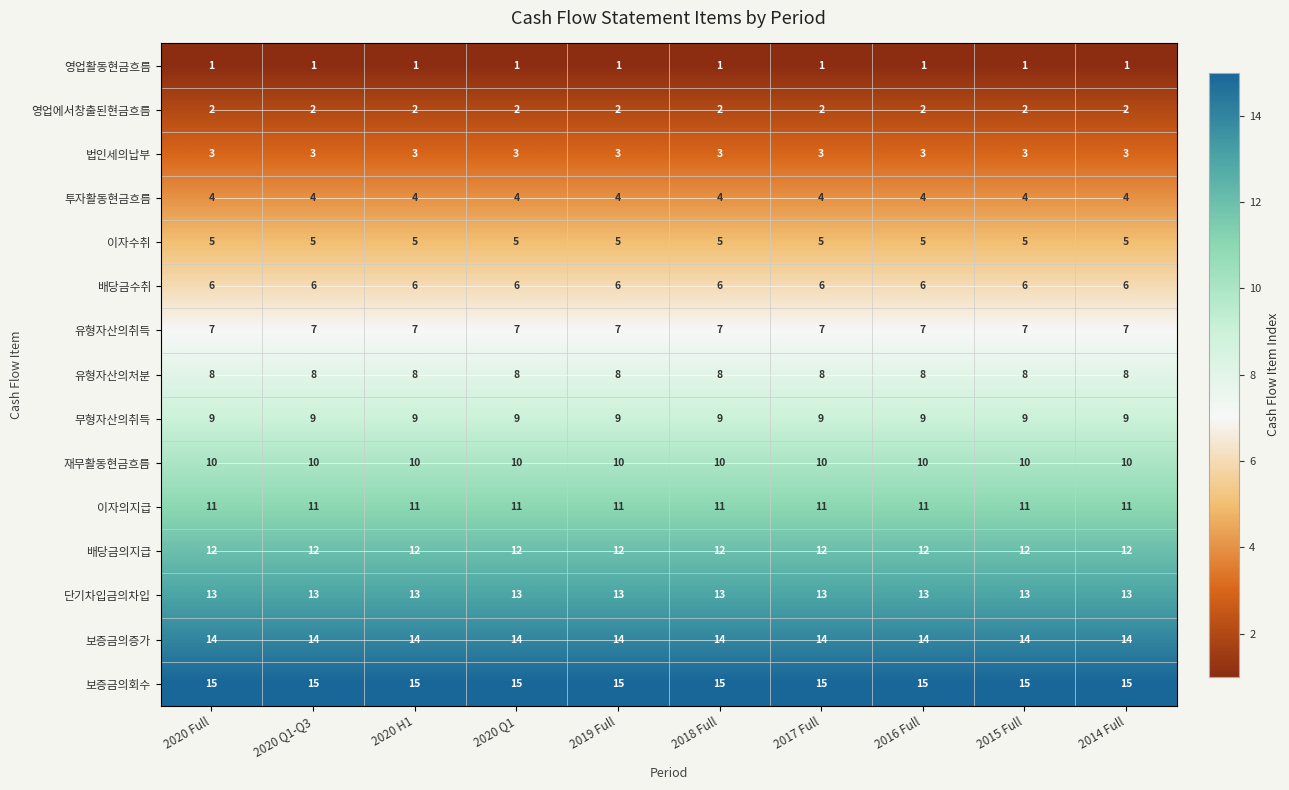

At which label is 법인세의납부 closest to 3?

2020 Full